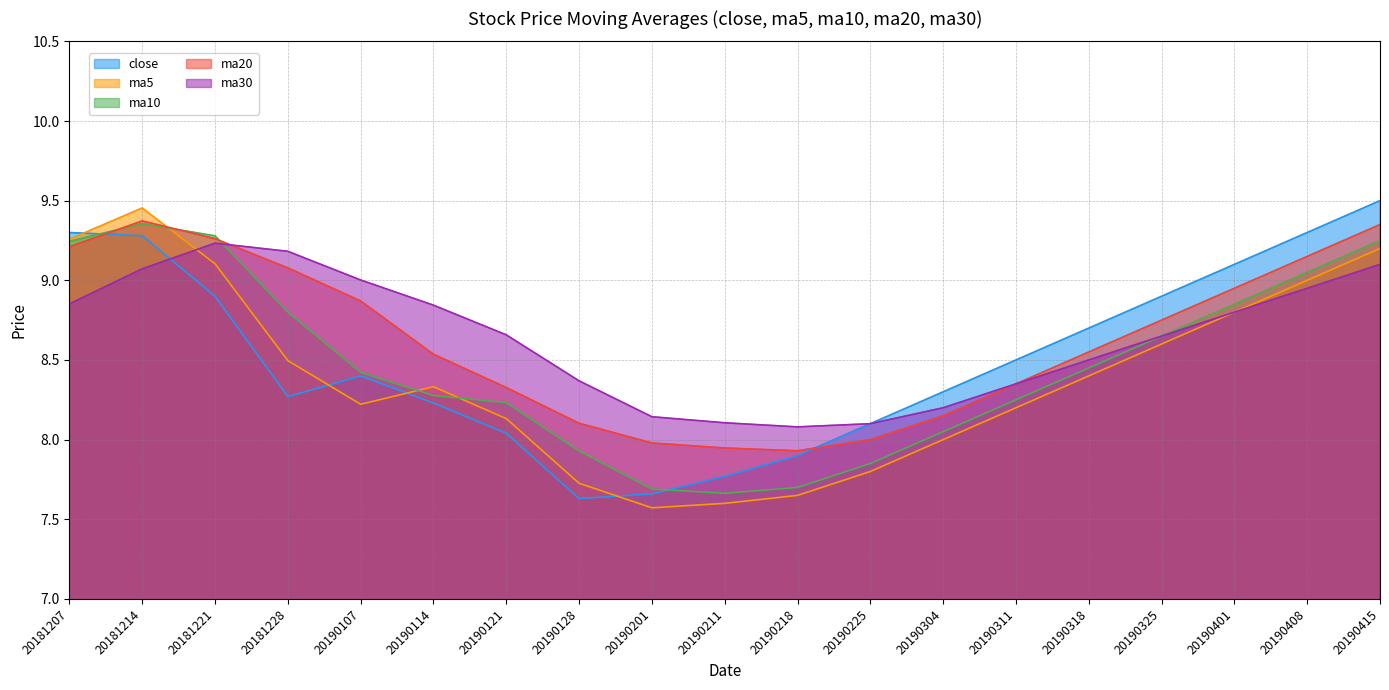

True or false: ma20 and ma5 cross at least once.

True